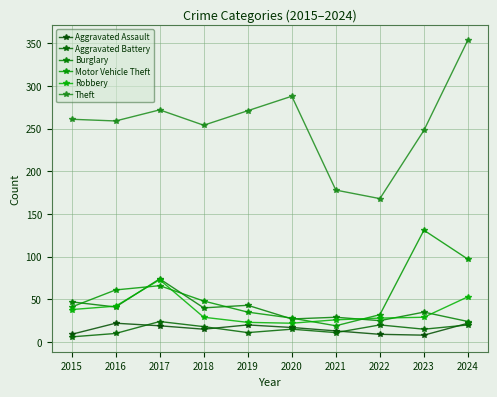

True or false: Aggravated Battery has a value of 3 at 2019.

False